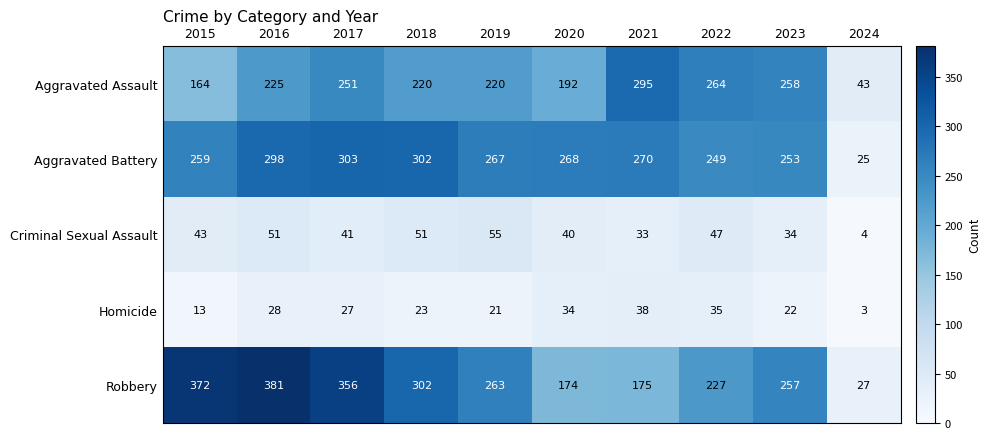

At 2015, list the series in order from largest to smallest.

Robbery, Aggravated Battery, Aggravated Assault, Criminal Sexual Assault, Homicide